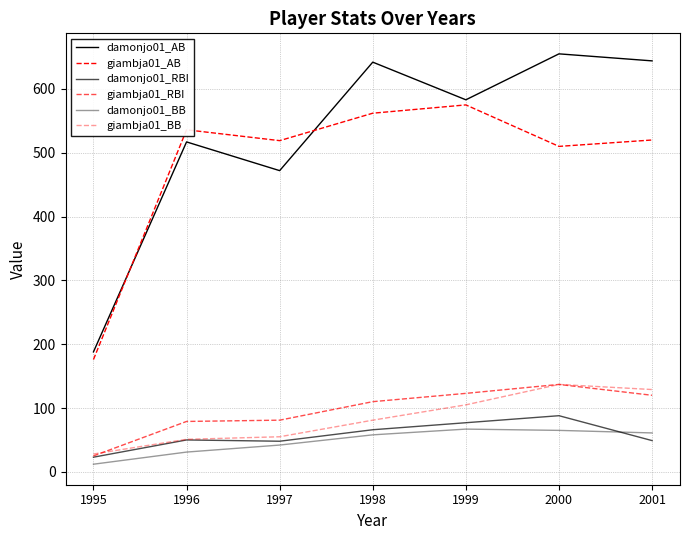

True or false: giambja01_AB has a value of 164 at 1996.

False